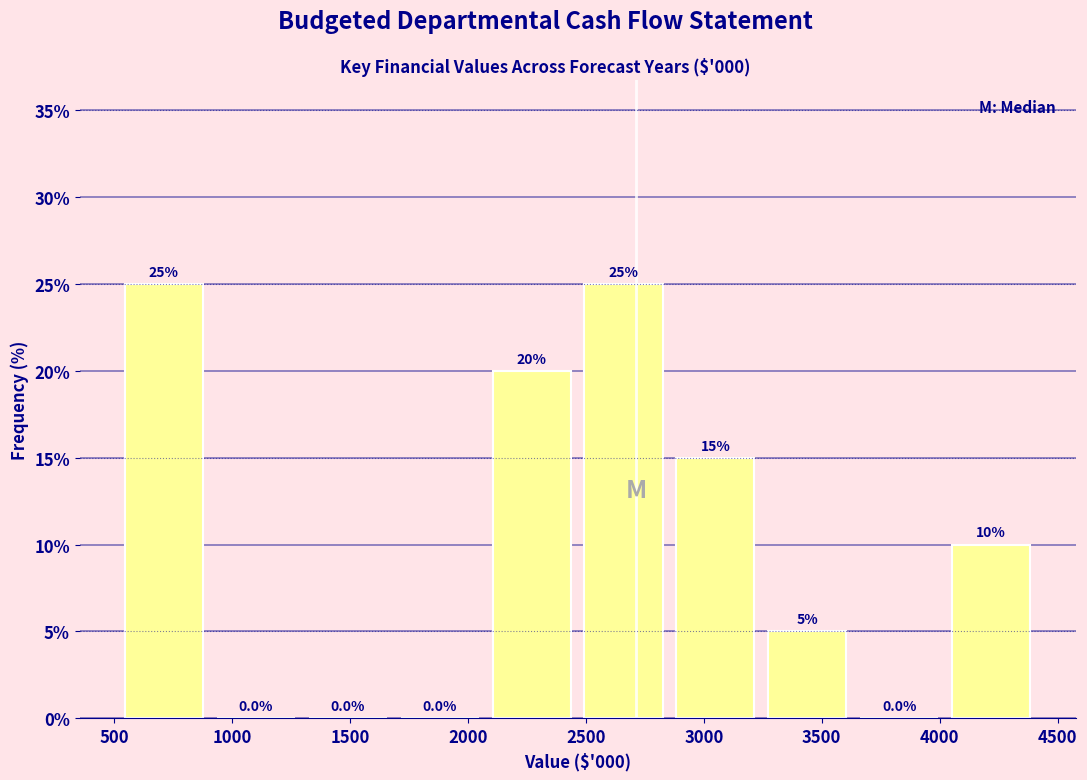

How tall is the bar that spans 2050 to 2450 on the x-axis? The bar edges are not printed on the chart, so give them approximately, as read against the axis.

20.0